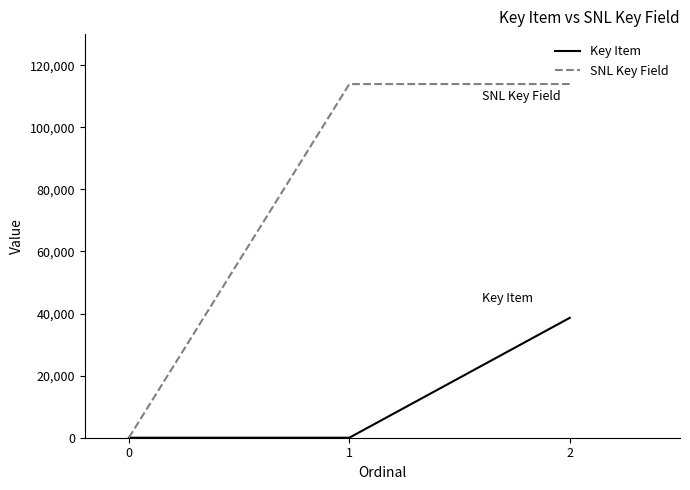

True or false: SNL Key Field has a value of 31131 at 1.

False